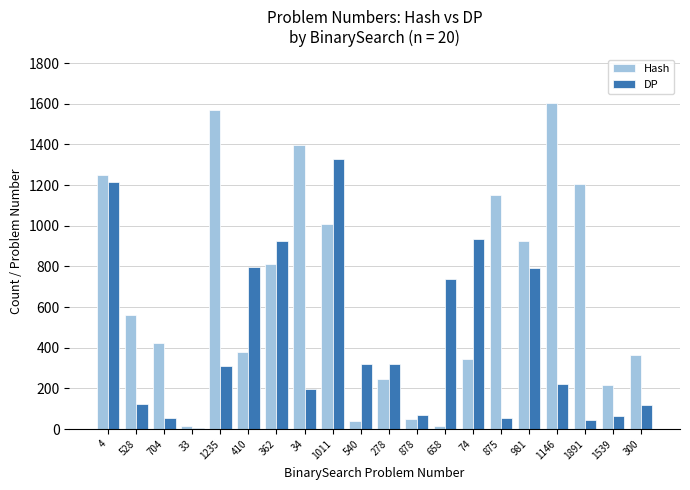

Which series changed the most between 4 and 1539?

DP